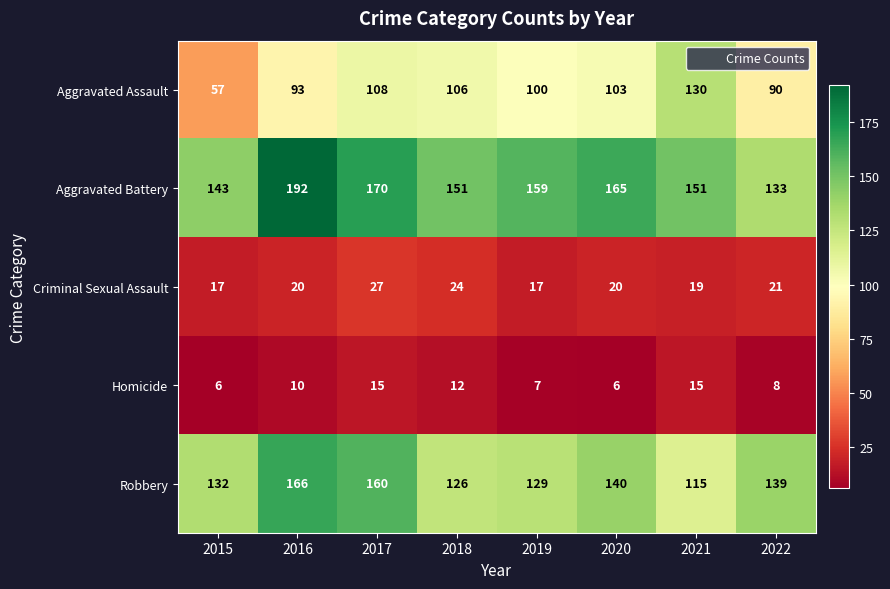

At 2021, list the series in order from smallest to largest.

Homicide, Criminal Sexual Assault, Robbery, Aggravated Assault, Aggravated Battery